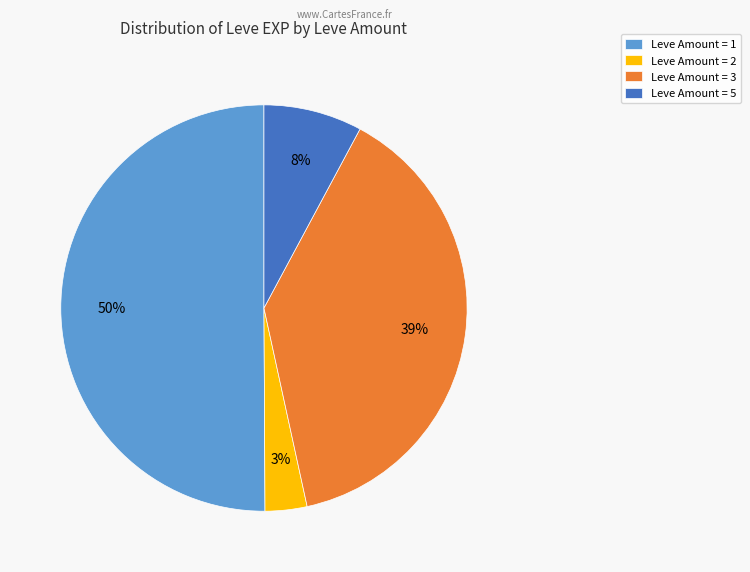

What percentage is the Leve Amount = 1 slice, to the nearest percent?

50%